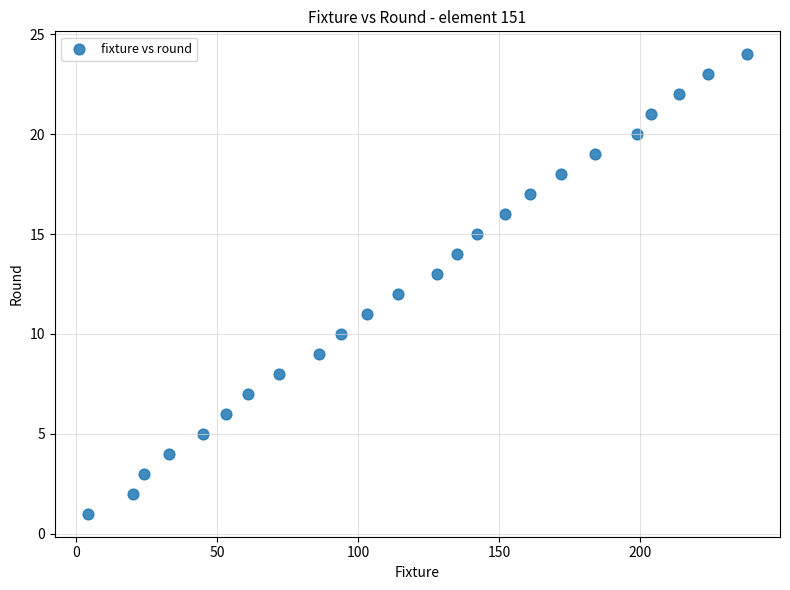

What is the range of Y values (max minus min)?

23